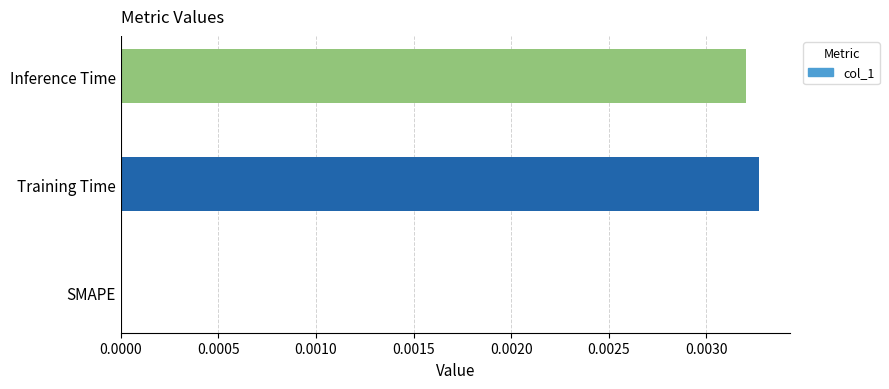

Between Inference Time and SMAPE, which is larger?

Inference Time